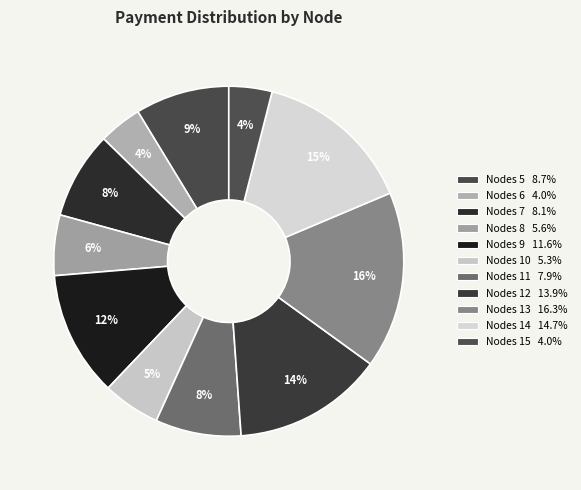

Approximately how many times larger is the value at Nodes 10 compared to Nodes 6?

1.3